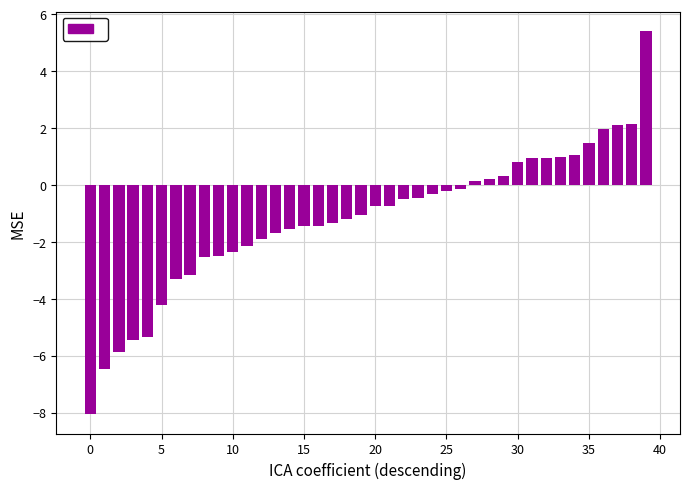

What is the maximum value shown in the chart?

5.4